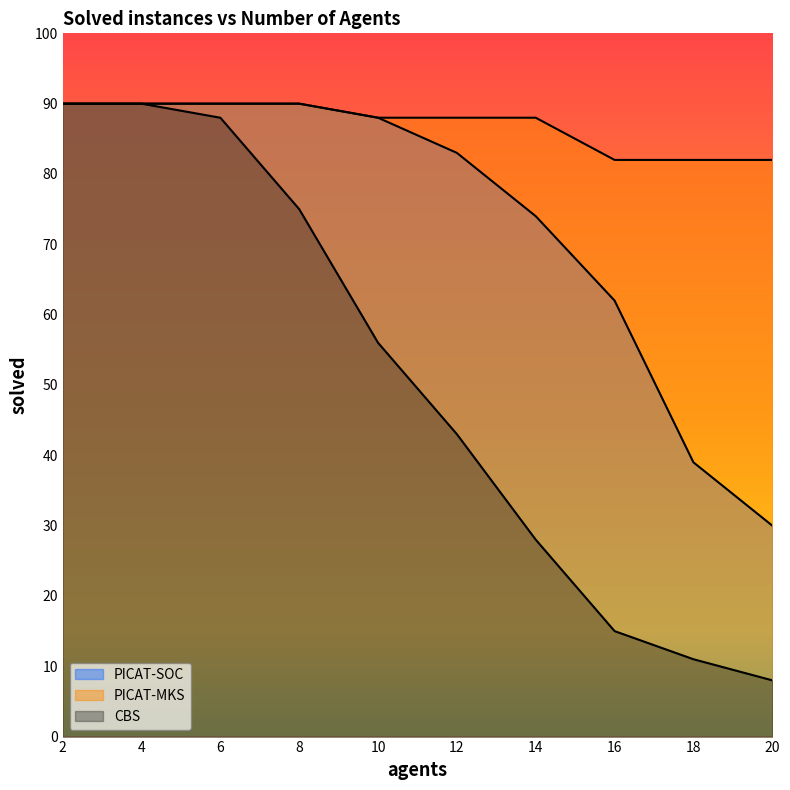

What is the sum of the CBS values at 14 and 20?

36